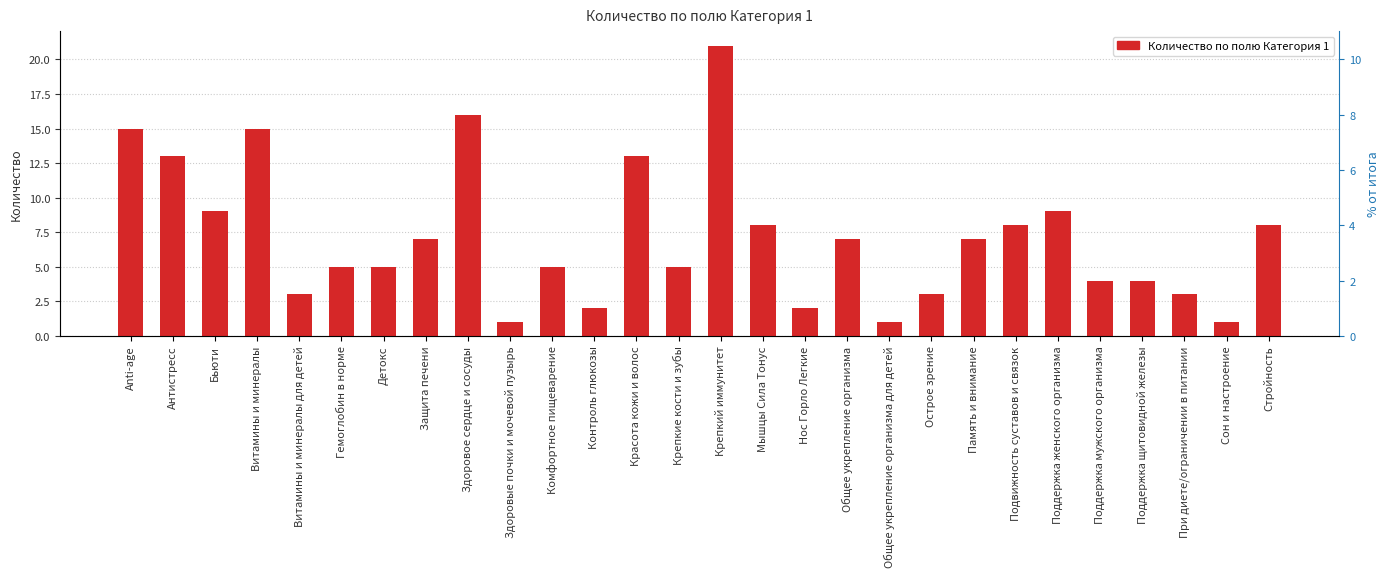

The chart shows a value of 13 at Мышцы Сила Тонус. True or false?

False